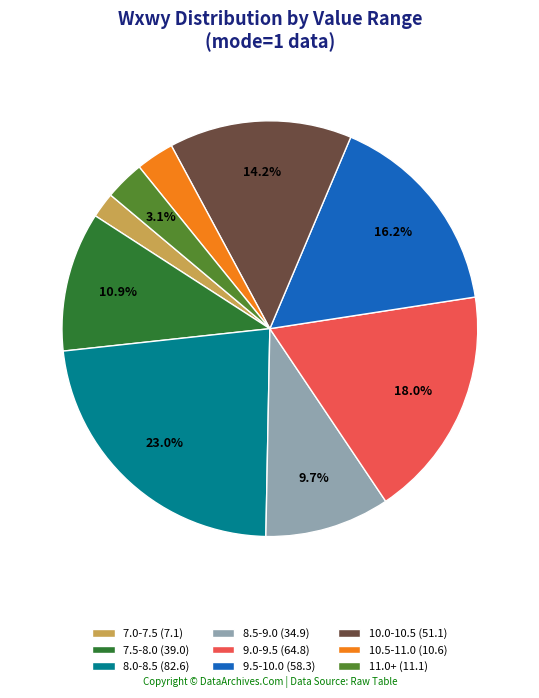

Which category has the biggest portion of the pie?

8.0-8.5 (82.6)